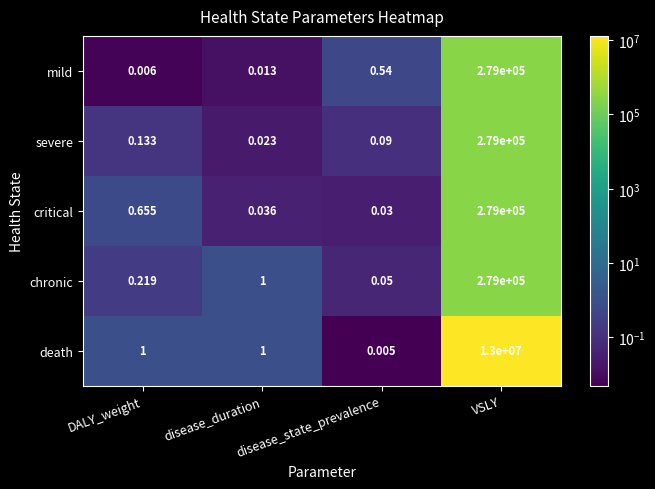

Which series has the widest spread of values?

death